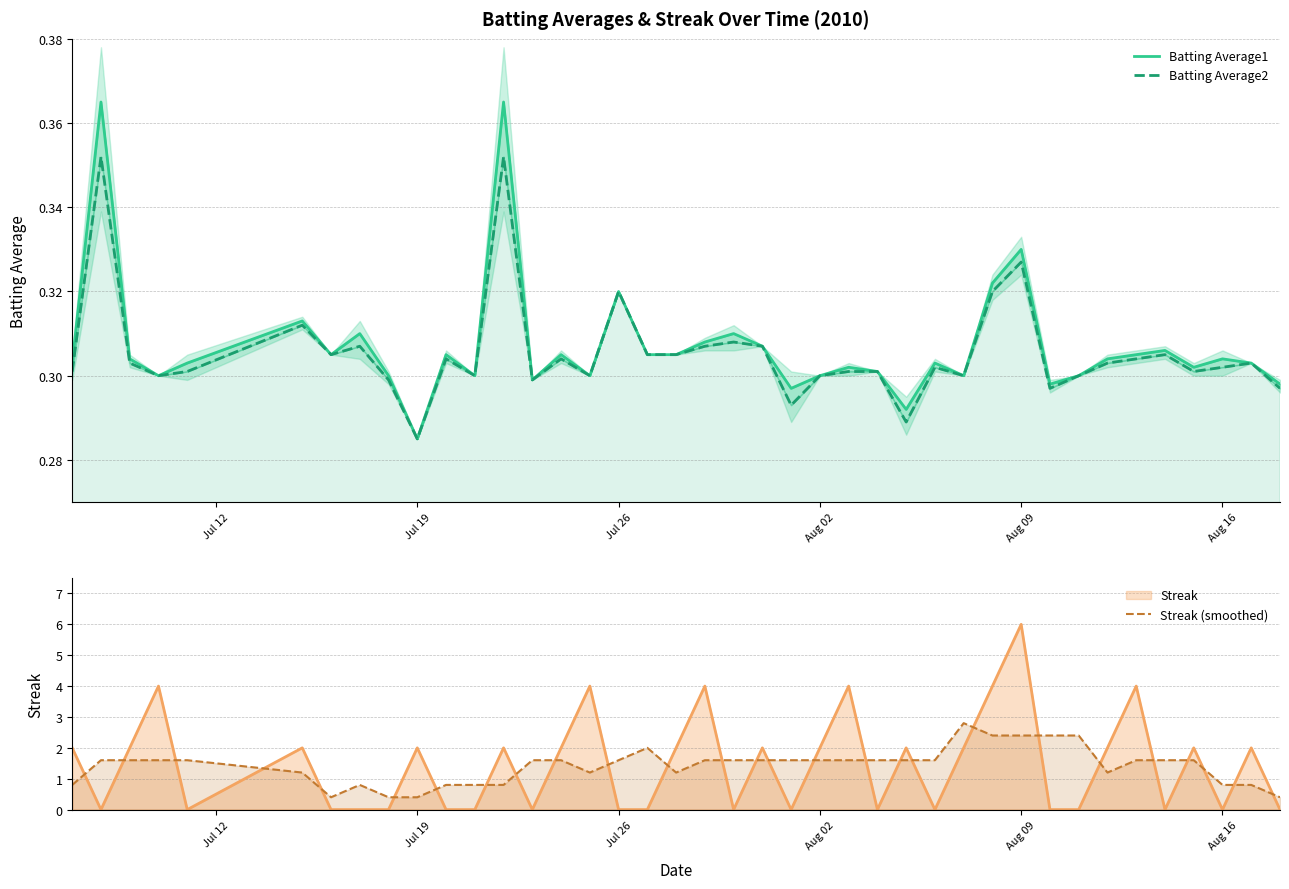

Which series has the largest range (max minus min)?

Streak (smoothed)